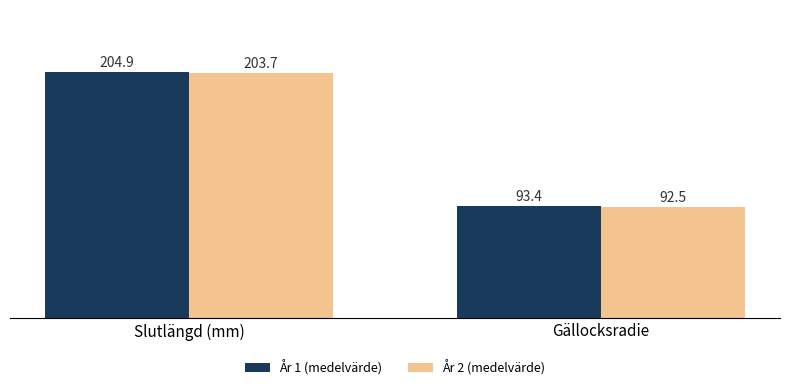

Rank the series at Slutlängd (mm) from highest to lowest value.

År 1 (medelvärde), År 2 (medelvärde)